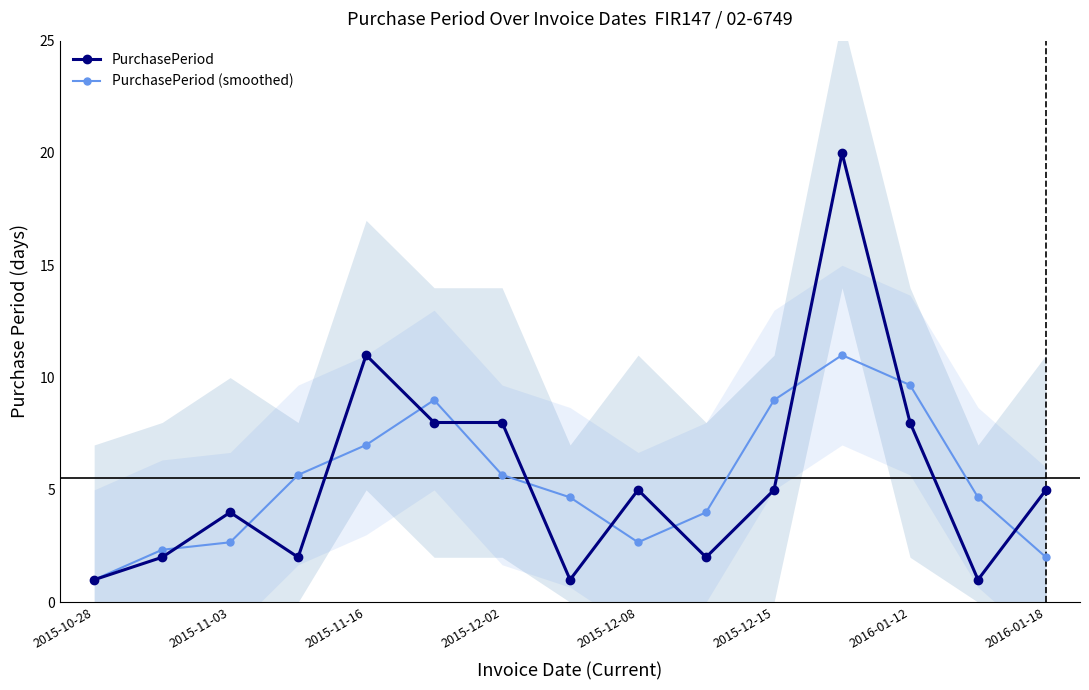

In PurchasePeriod (smoothed), how many points are lower than both neighbors (excluding endpoints)?

1